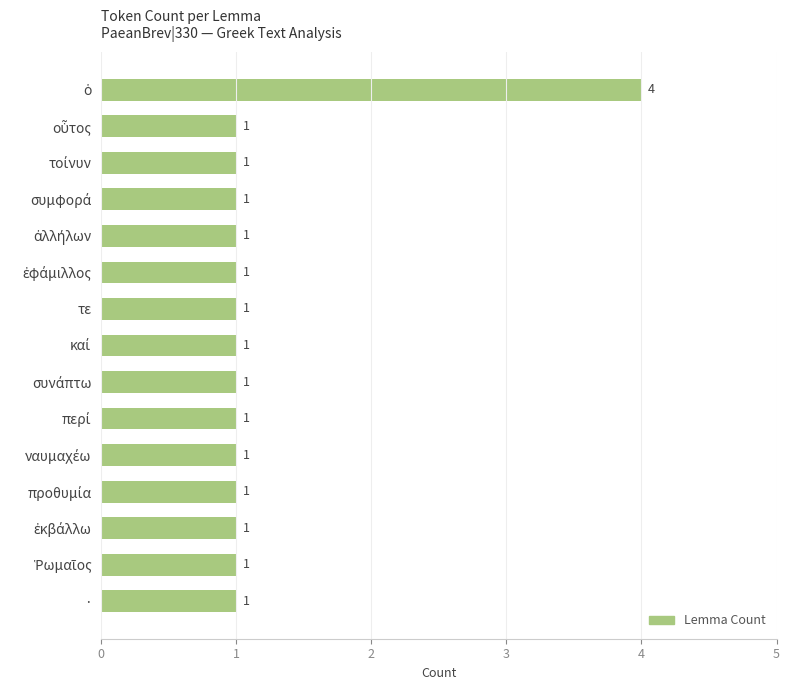

Reading bottom to top, what are all the values shown in this chart?

1	1	1	1	1	1	1	1	1	1	1	1	1	1	4